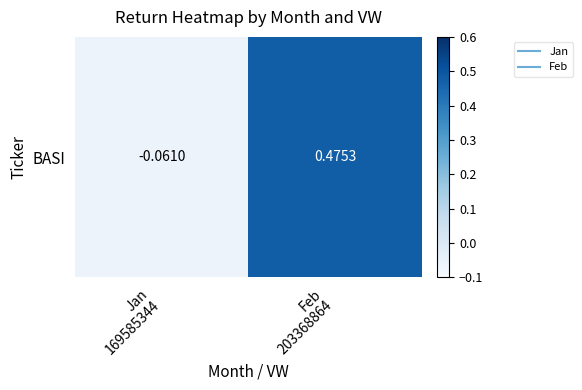

Count the values in the range 0 to 1.

1